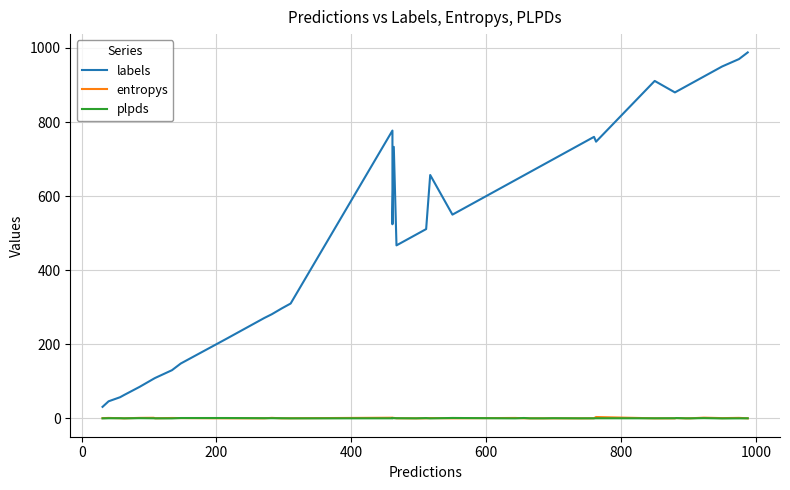

True or false: labels and plpds intersect in this chart.

False